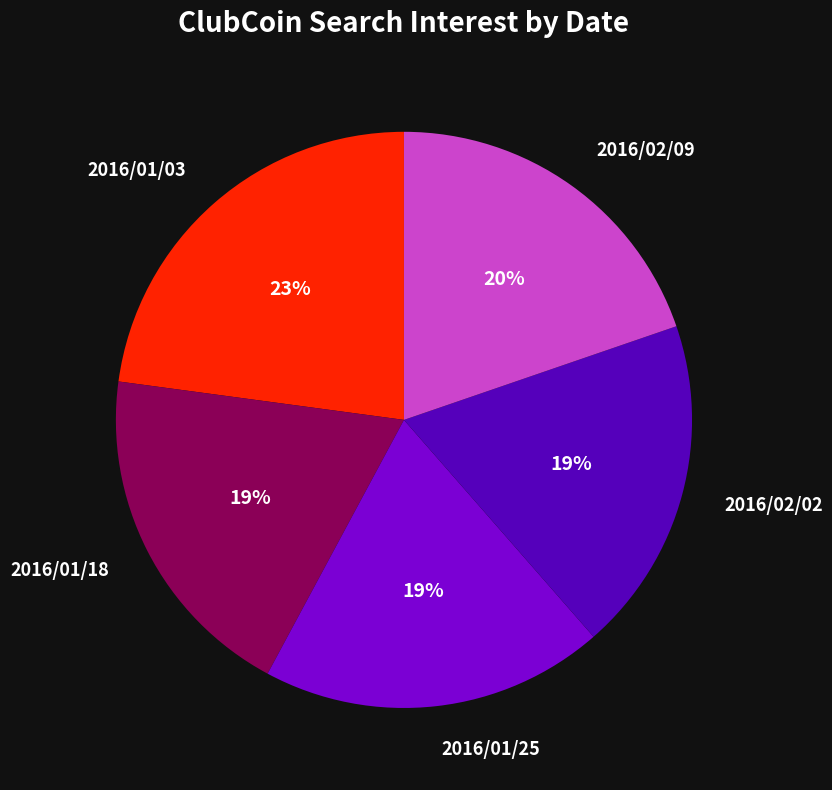

Which slice is the largest?

2016/01/03